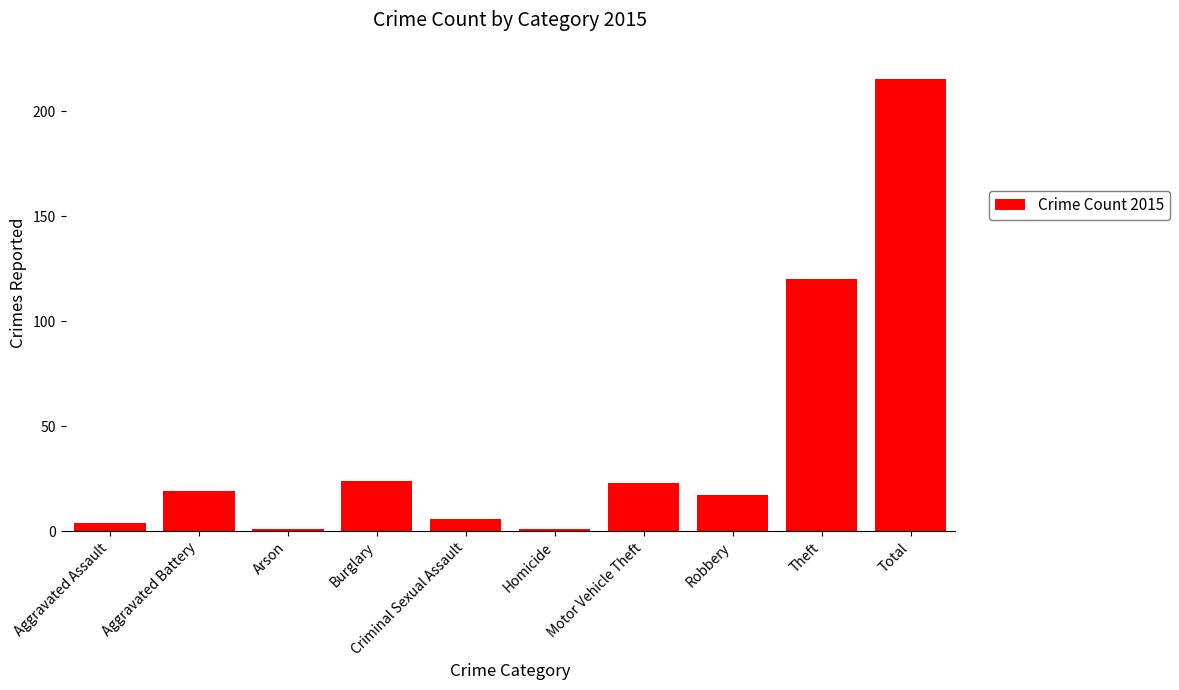

How many bars are there in total?

10